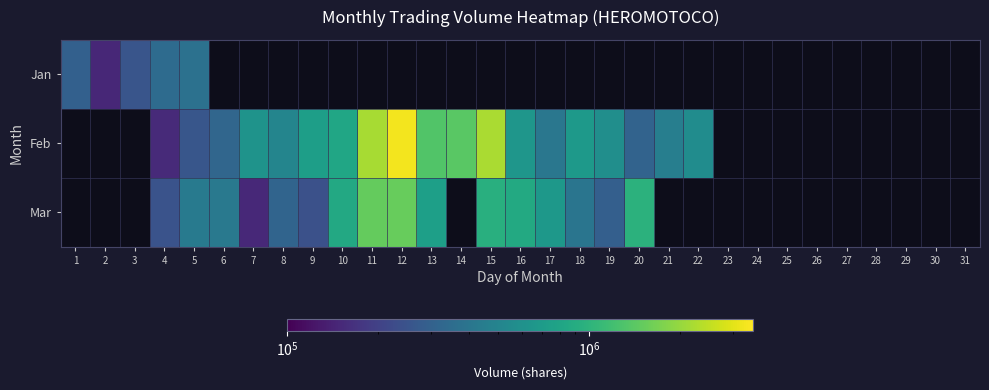

How many data points in Feb are less than 738464?

12